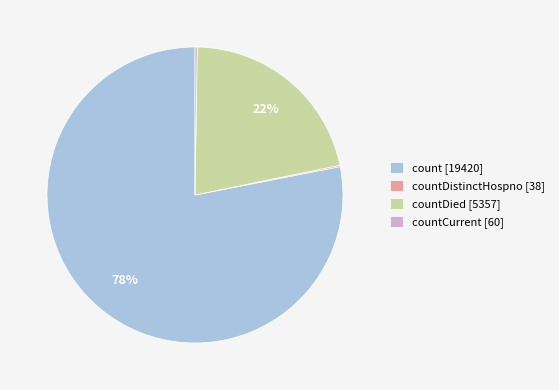

Which slice is the largest?

count [19420]